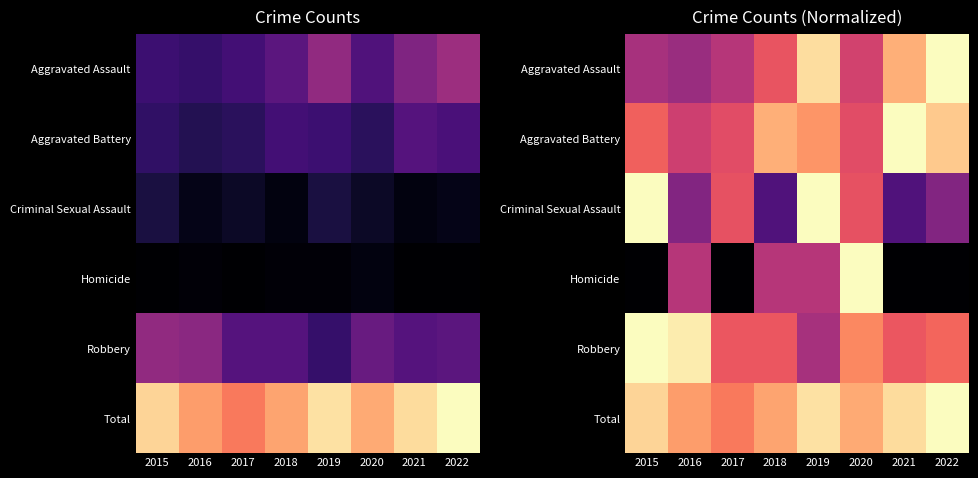

Which label corresponds to the smallest value in the chart?

2015